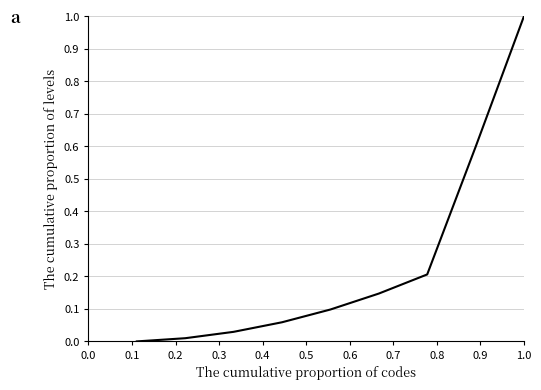

What is the difference between the maximum and minimum values?

1.0